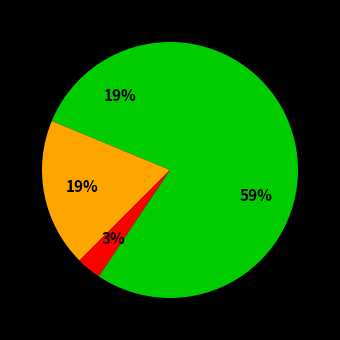

How many segments does this pie chart have?

4